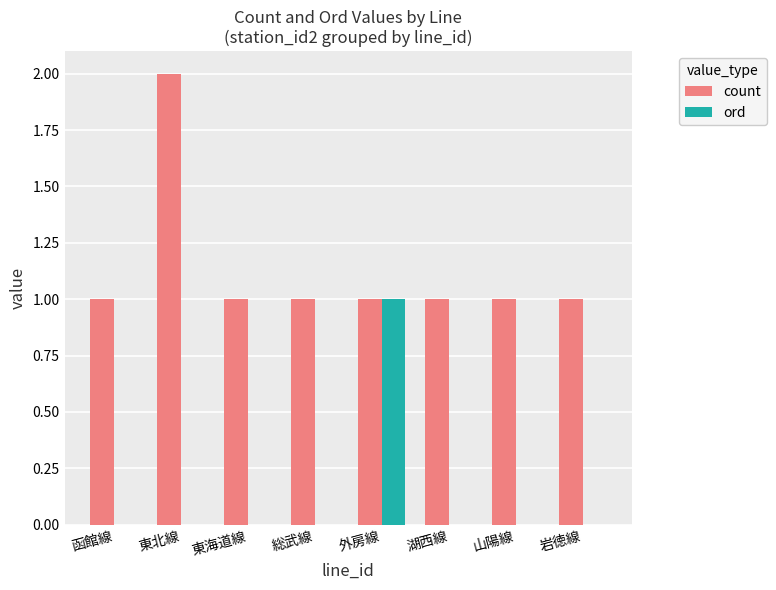

Reading left to right, list all the values displayed in this chart.

count: 1	2	1	1	1	1	1	1
ord: 0	0	0	0	1	0	0	0